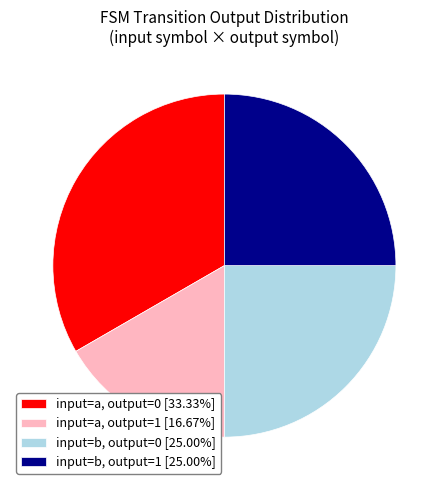

Does input=b, output=1 [25.00%] account for over 50% of the chart?

No